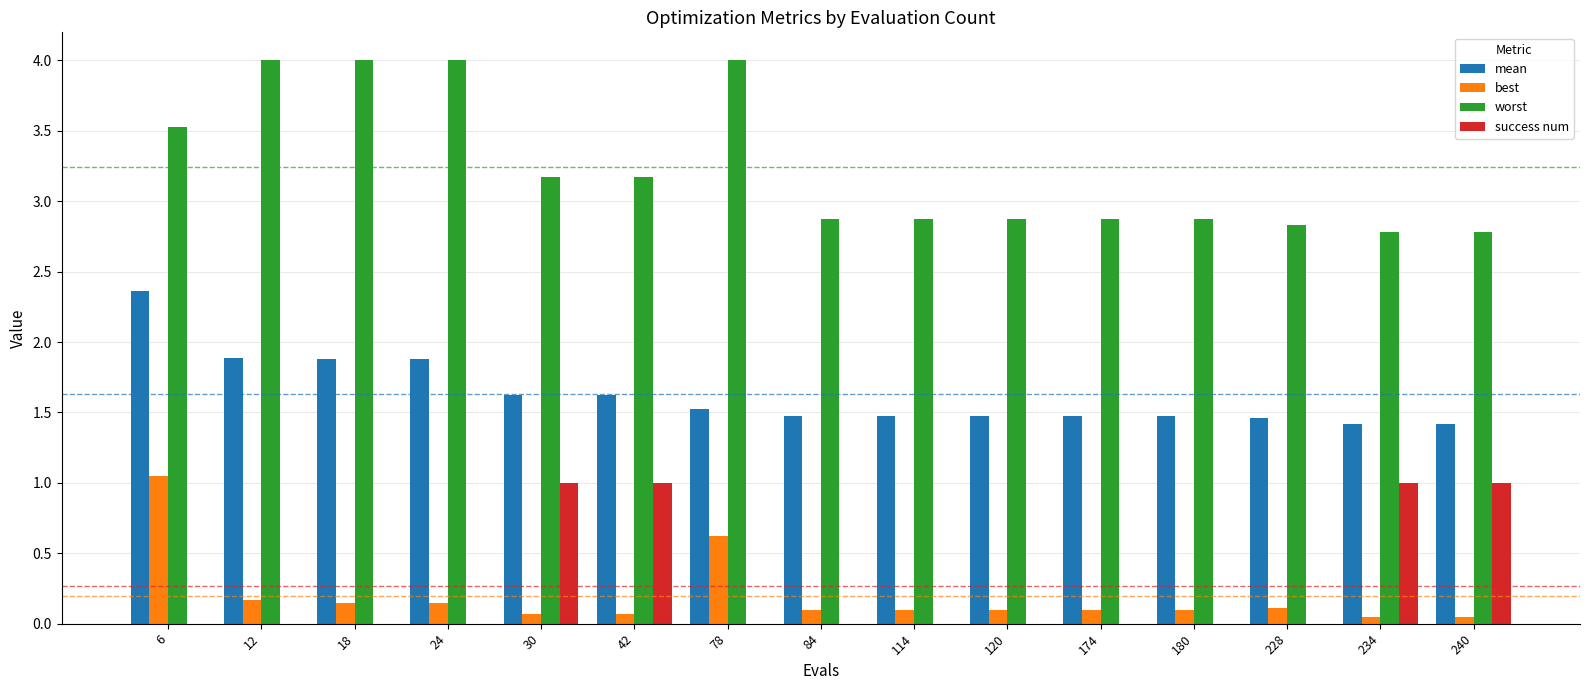

What is the sum of all worst values?

48.6